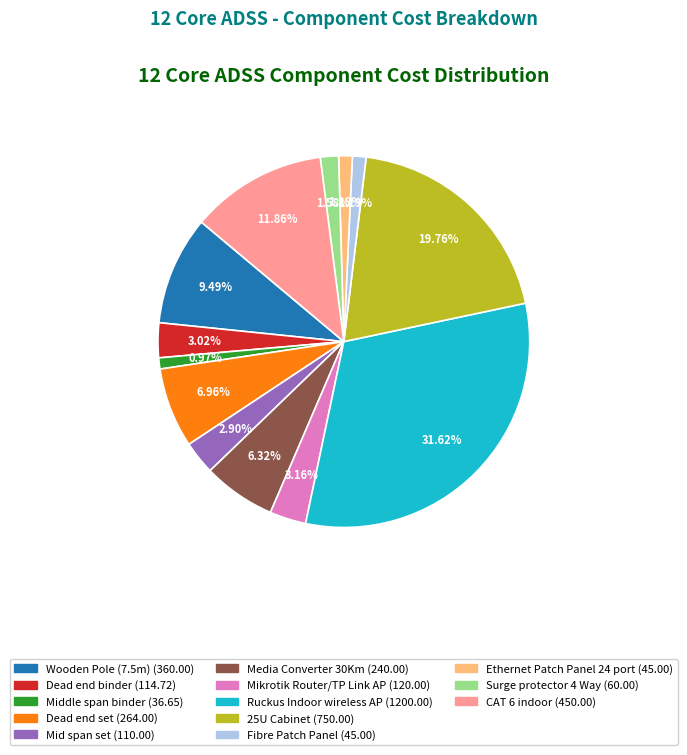

Is there any slice that represents more than half of the pie?

No